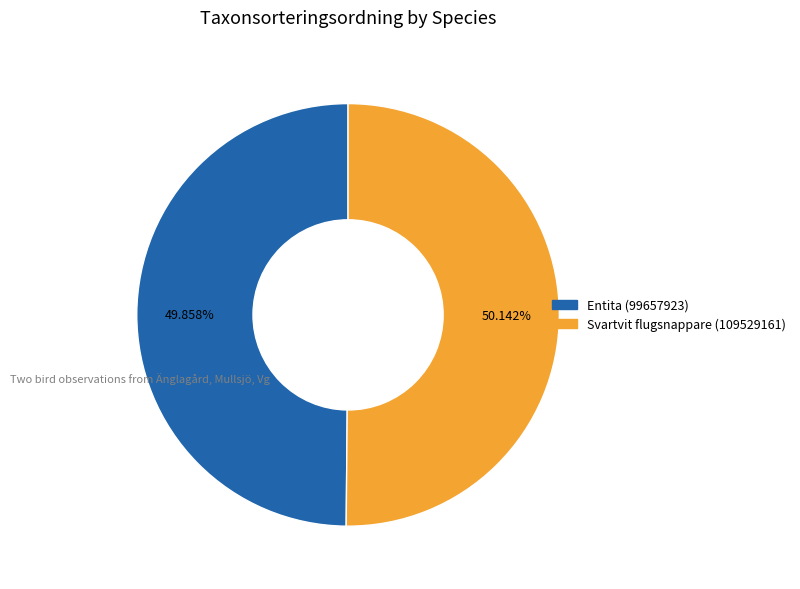

How many slices are in this pie chart?

2